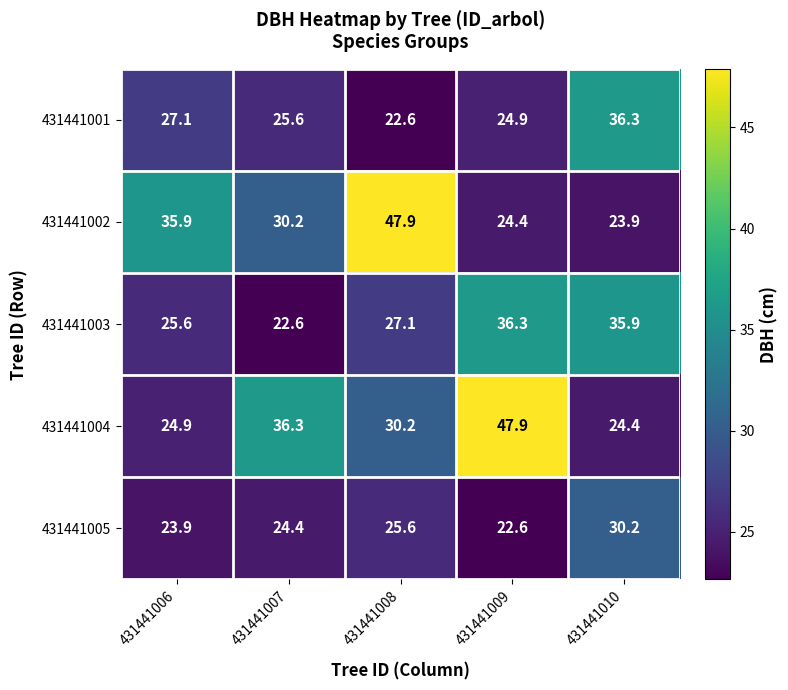

What is the spread (max minus min) of values at 431441008?

25.3